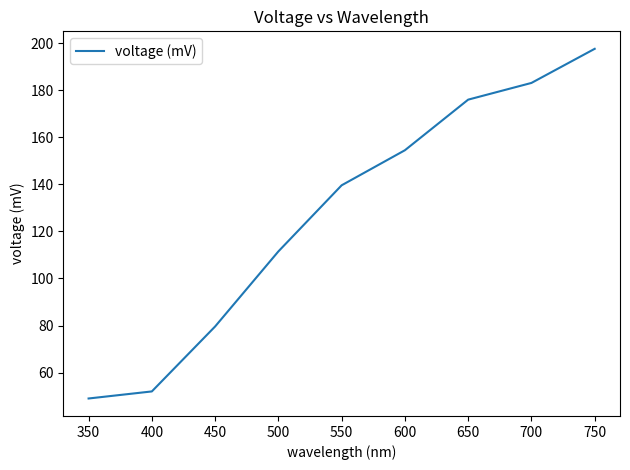

What is the greatest value displayed?

197.6